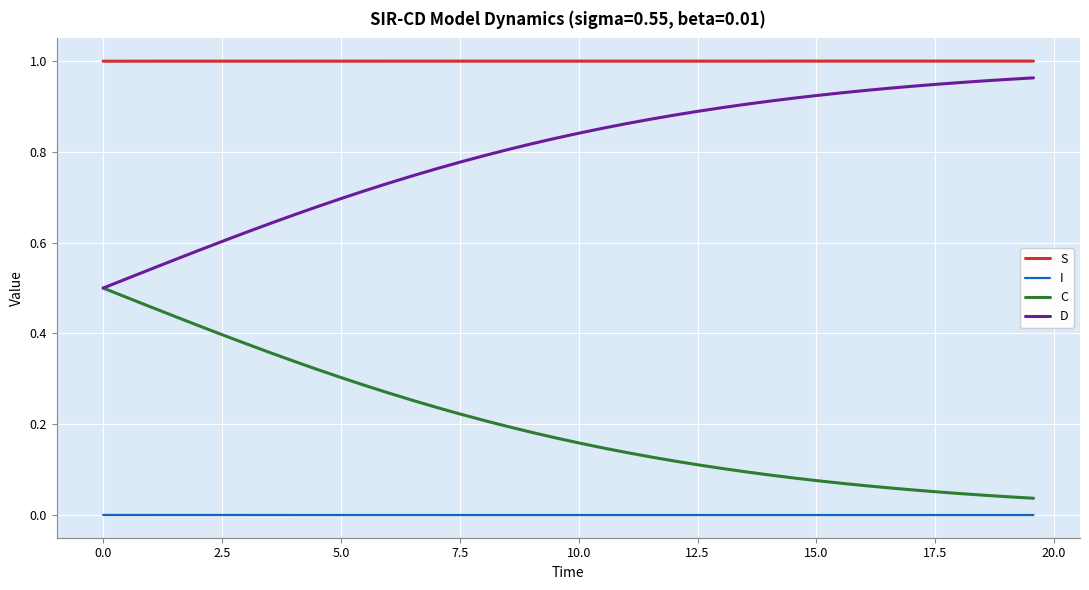

Rank the series by their average value, from lowest to highest.

I, C, D, S